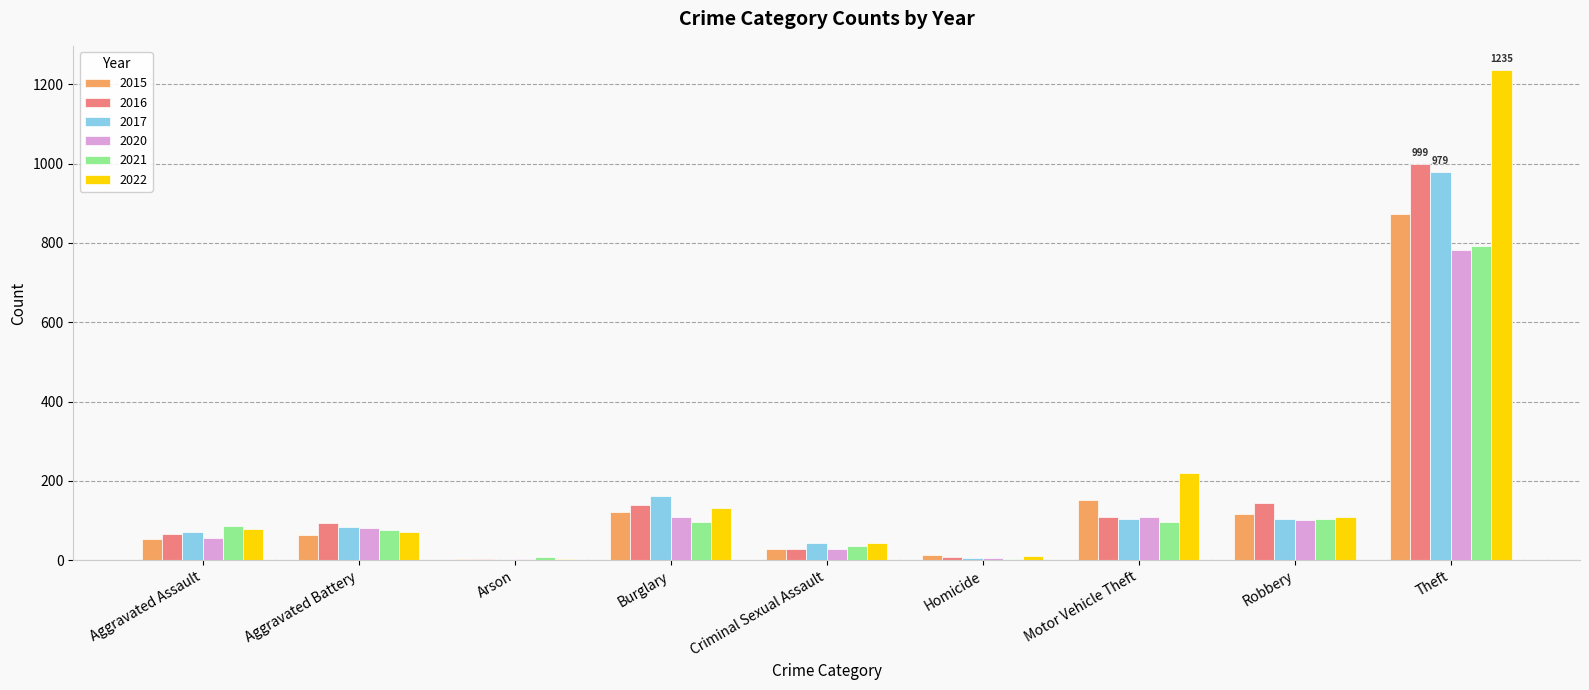

Is it true that 2015 equals 121 at Burglary?

True